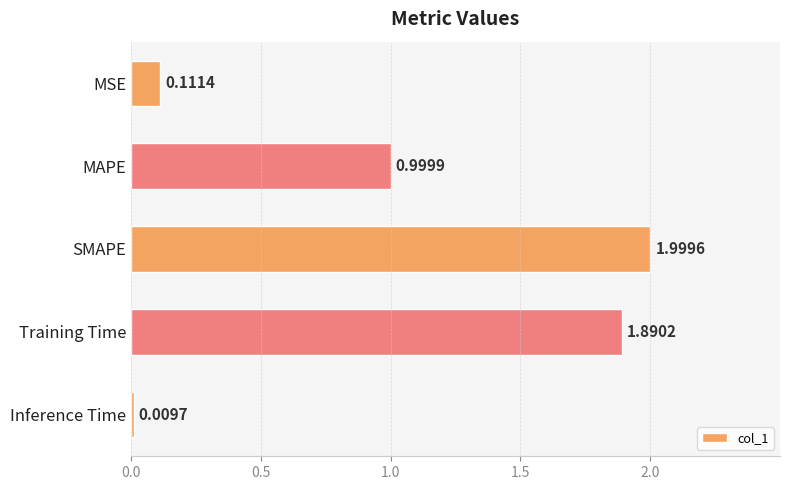

Where is the data nearest to the value 1?

MAPE